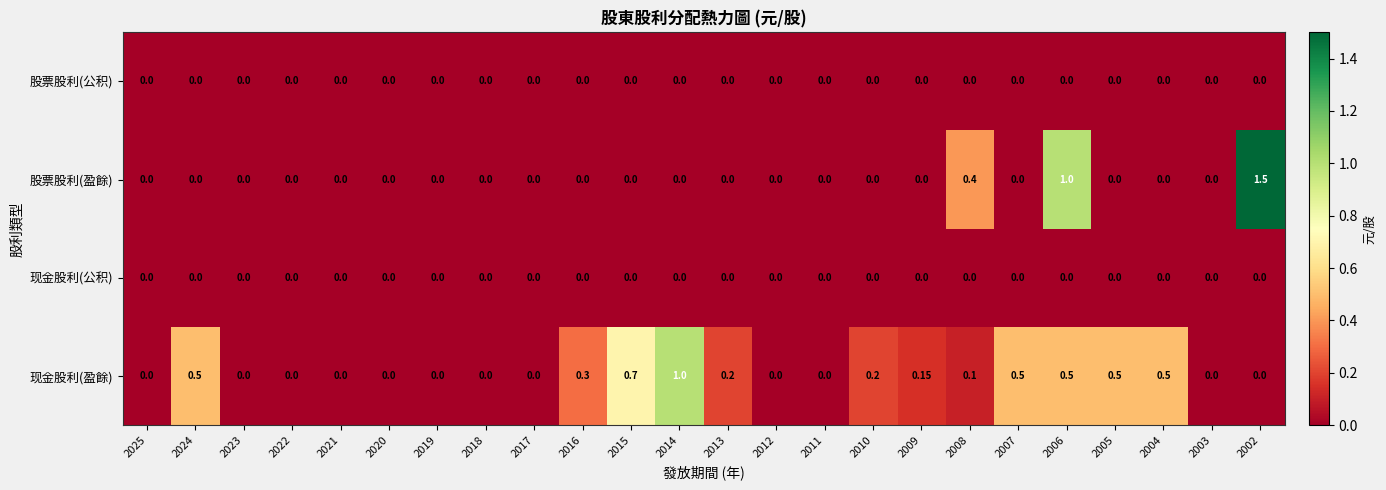

Between 2016 and 2012, which series saw the biggest shift?

现金股利(盈餘)